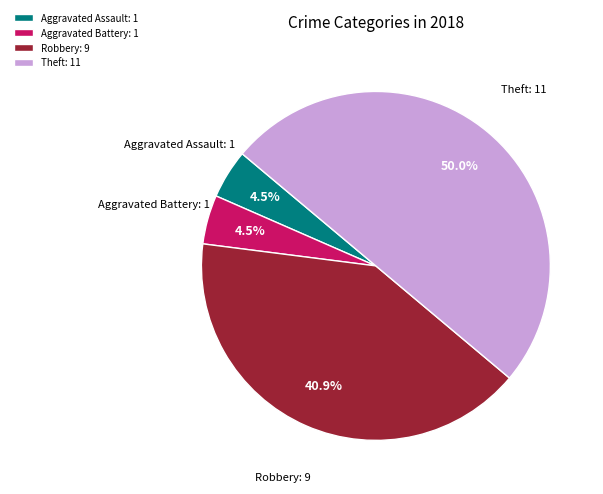

Which slice is the largest?

Theft: 11